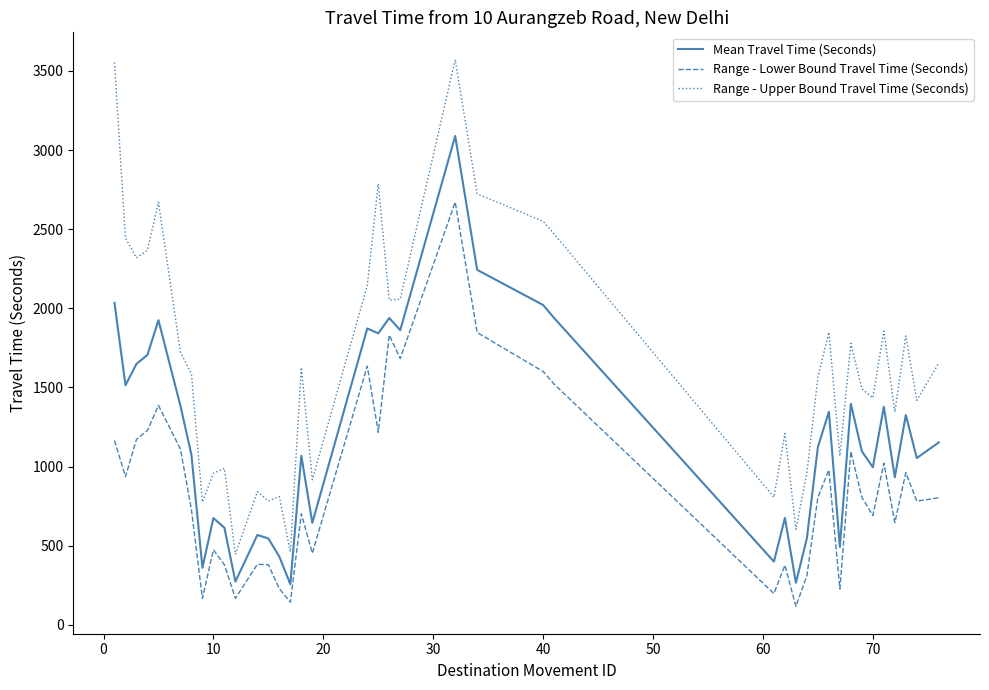

True or false: Range - Upper Bound Travel Time (Seconds) and Range - Lower Bound Travel Time (Seconds) intersect in this chart.

False